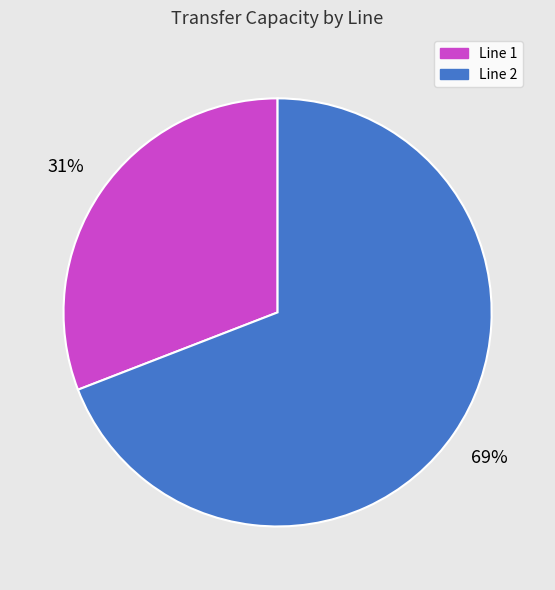

To the nearest percent, what percentage of the pie is Line 1?

31%